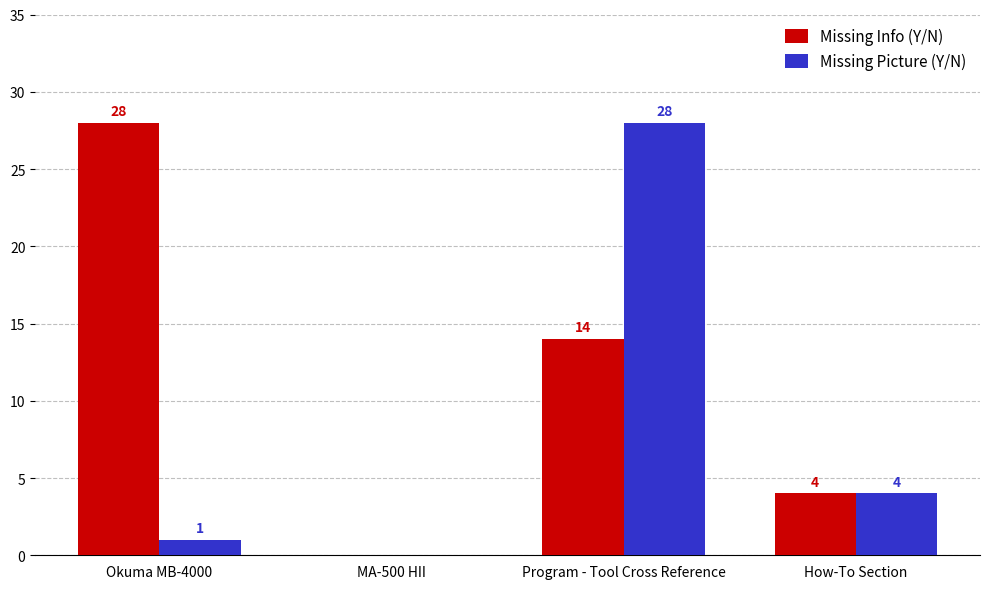

The Missing Info (Y/N) series shows 22 at Program - Tool Cross Reference. True or false?

False